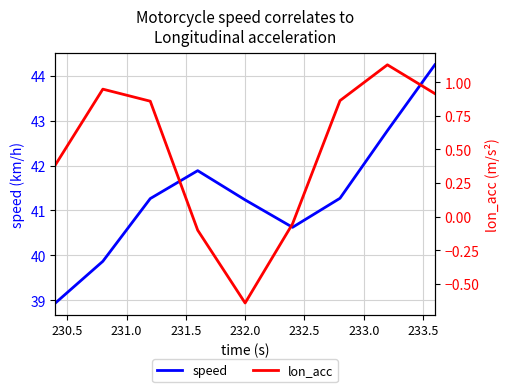

True or false: lon_acc and speed intersect in this chart.

False